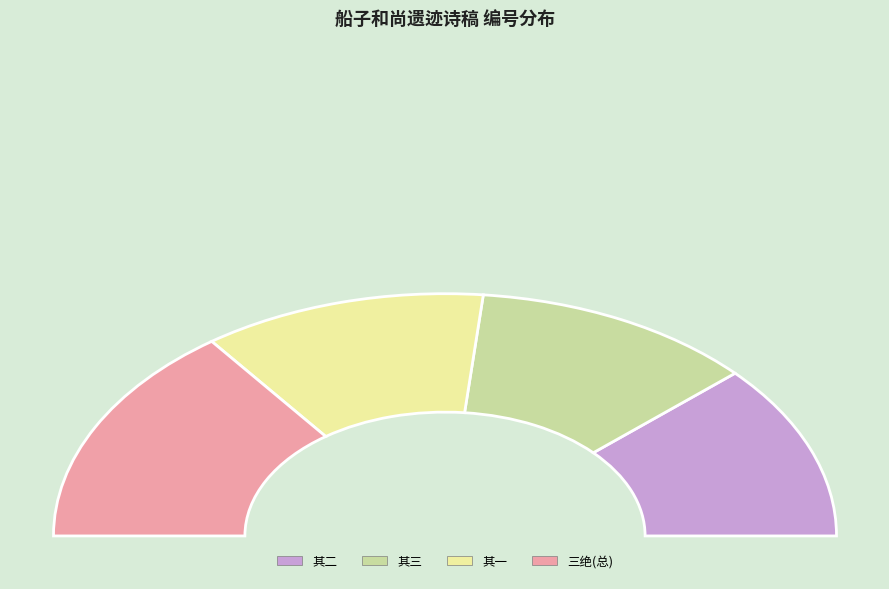

Count the number of slices in the pie.

4